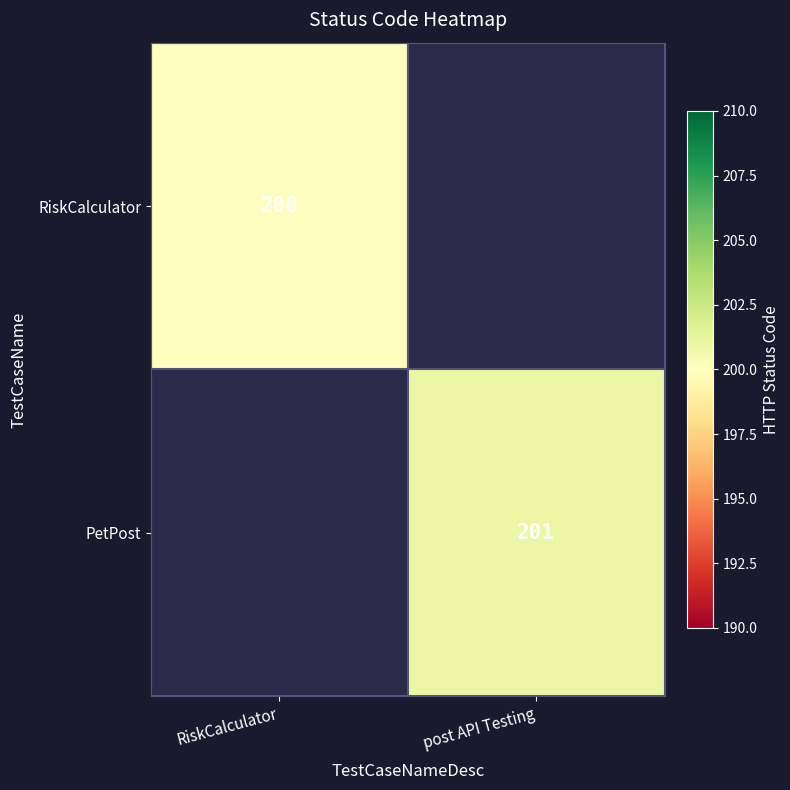

Is it true that RiskCalculator equals 200 at RiskCalculator?

True